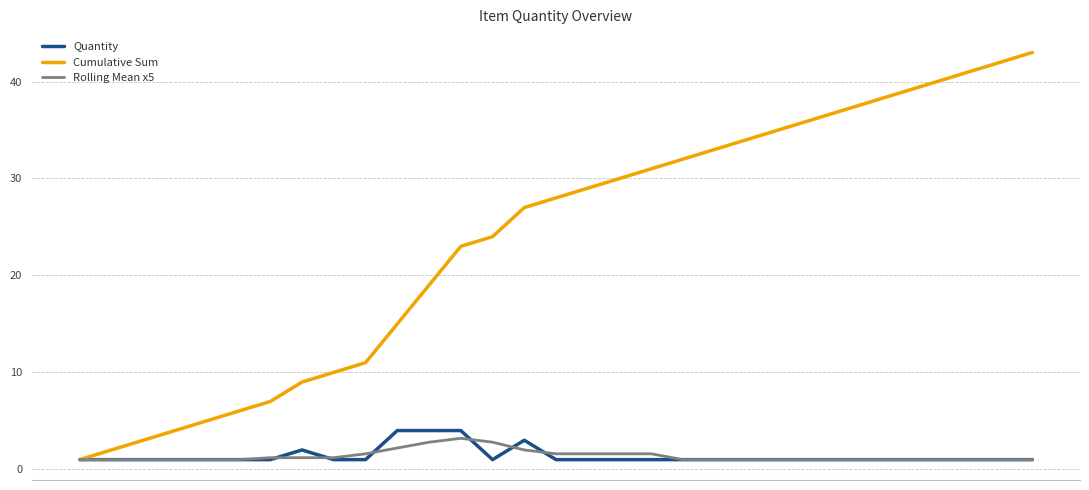

What is the minimum value for Cumulative Sum?

1.0